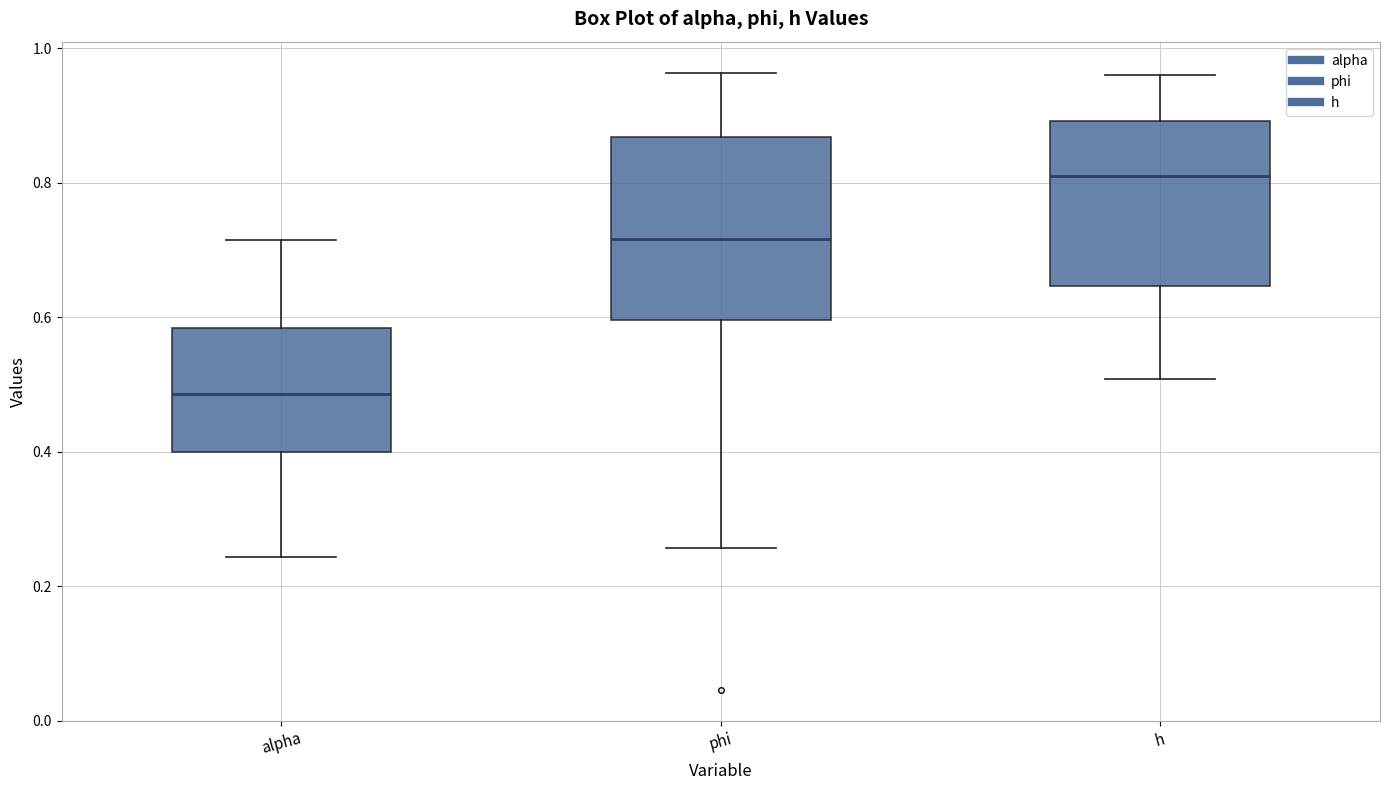

Reading left to right, read every box against the y-axis: the position of its median line, the range the box covers, and the ends of its whiskers. The values are not printed on the chart, so give them approximately, as read against the axis.

alpha: median 0.48, box 0.40 to 0.58, whiskers 0.24 to 0.72
phi: median 0.72, box 0.60 to 0.86, whiskers 0.26 to 0.96
h: median 0.82, box 0.64 to 0.90, whiskers 0.50 to 0.96